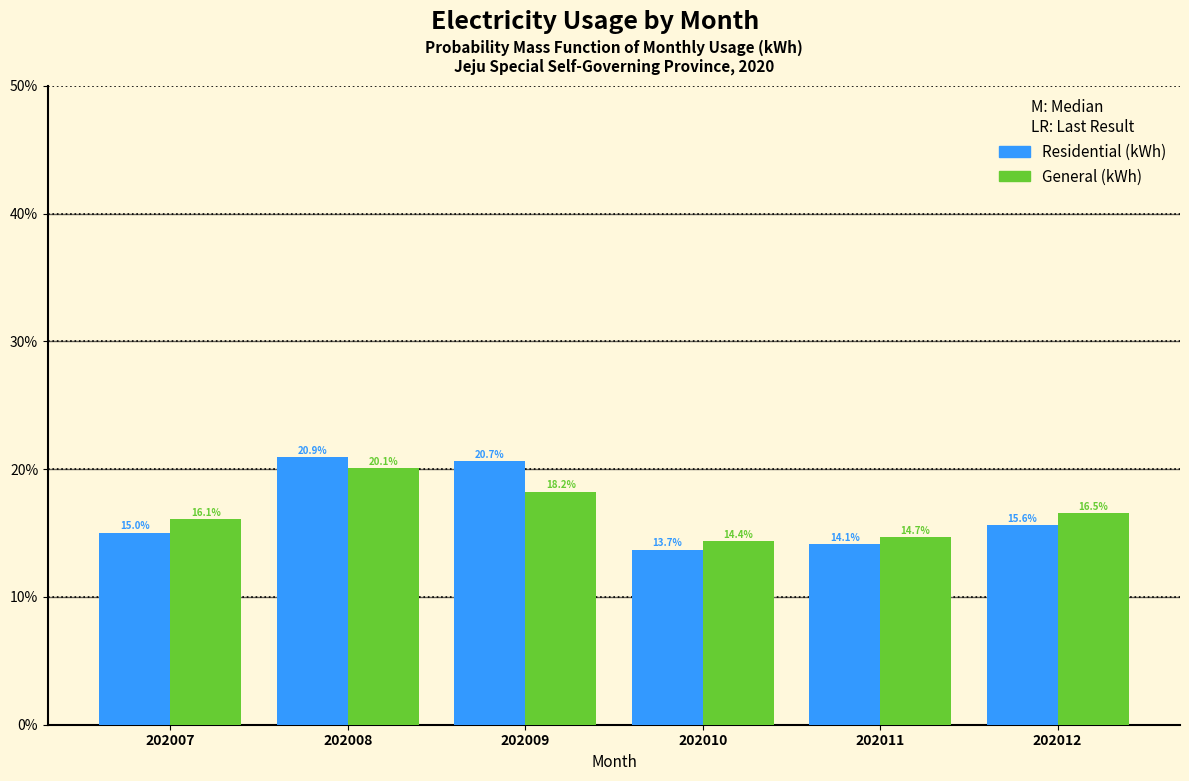

Reading right to left, list all the values displayed in this chart.

Residential (kWh): 202012=15.6	202011=14.1	202010=13.7	202009=20.7	202008=20.9	202007=15.0
General (kWh): 202012=16.5	202011=14.7	202010=14.4	202009=18.2	202008=20.1	202007=16.1